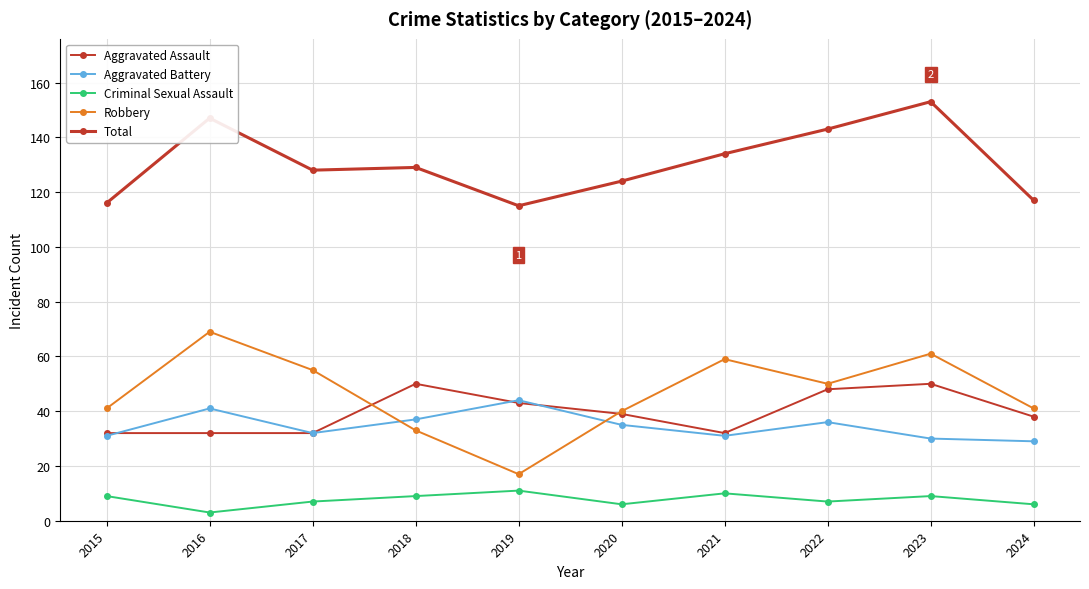

What is the average value of the Robbery series?

47